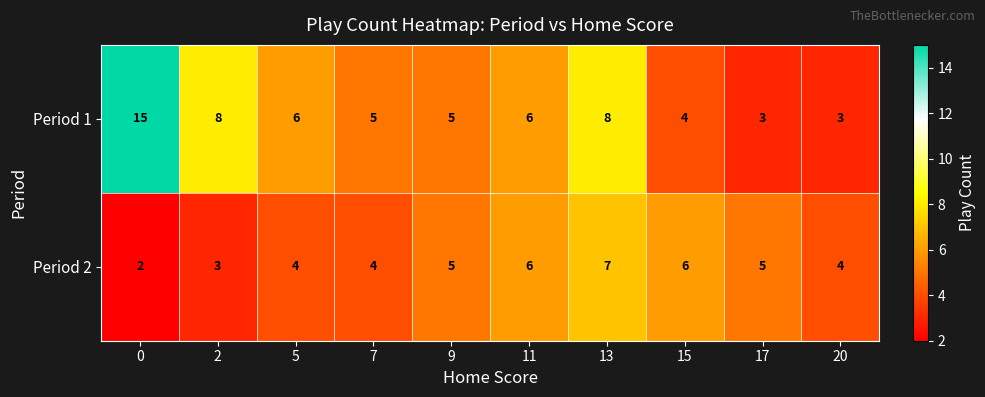

What is the smallest value displayed?

2